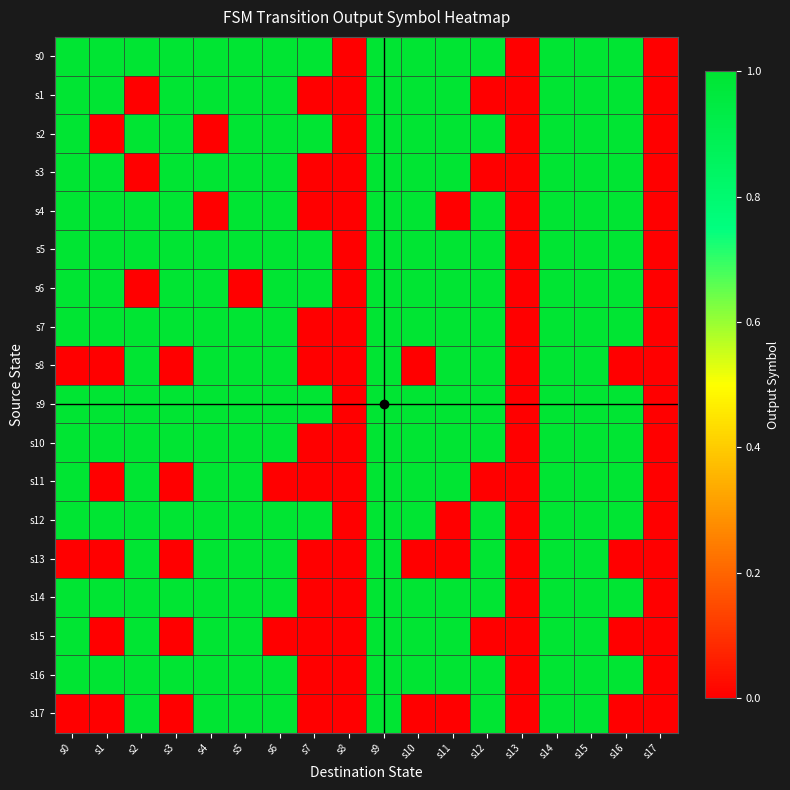

Between s13 and s4, which is larger?

s4